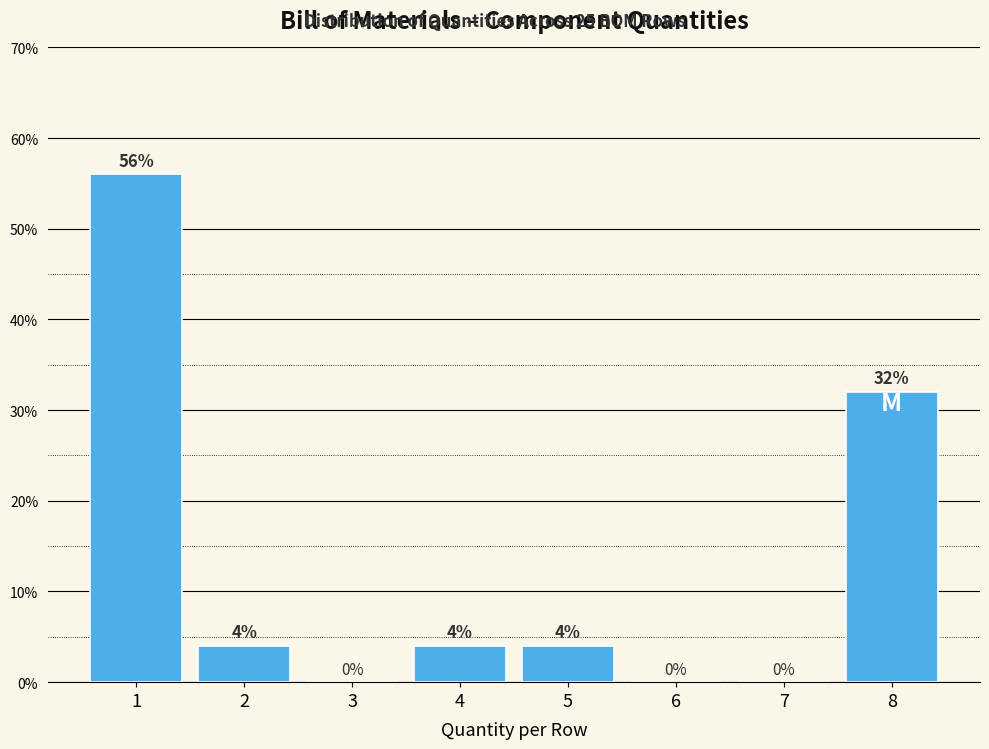

Which has a higher value, 7 or 4?

4